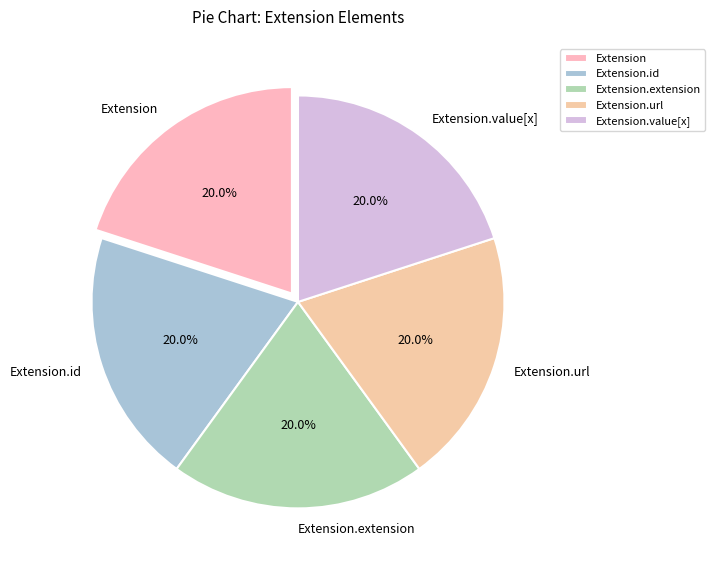

Is Extension.url the majority of the pie?

No